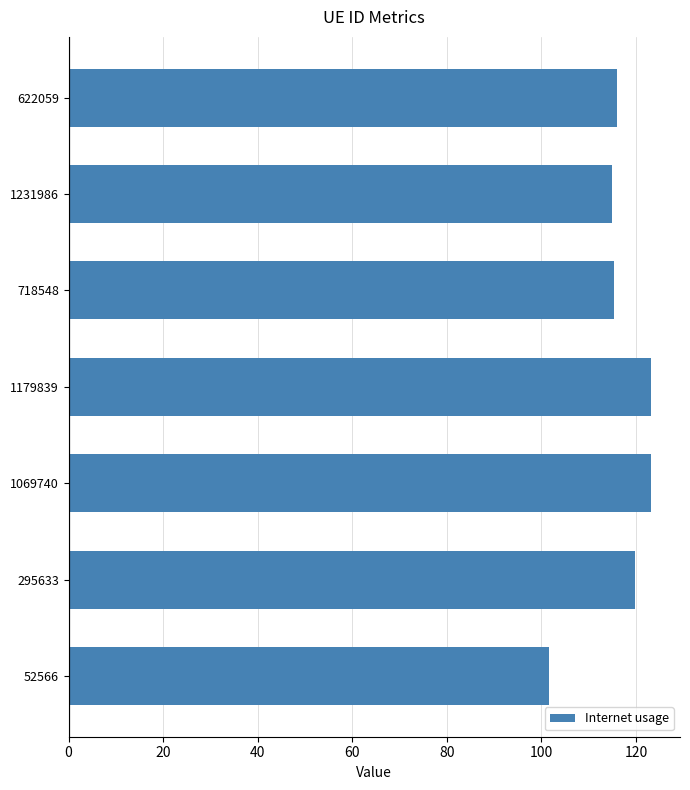

What is the difference between the maximum and minimum values?

21.6